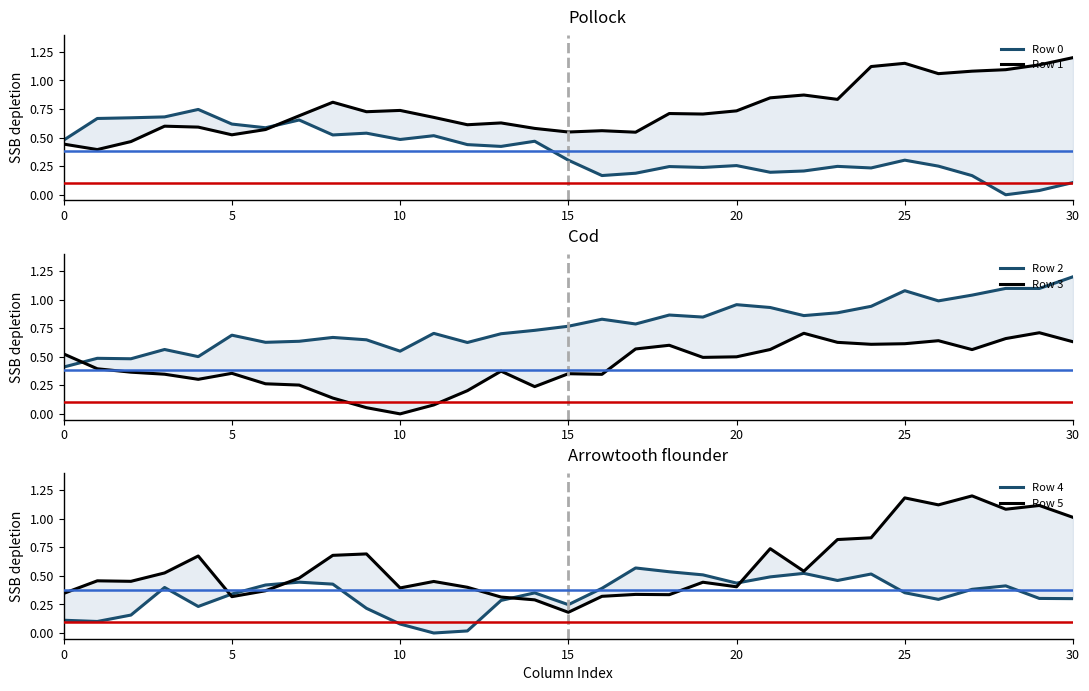

What is the value of the Row 4 point at the 28th from the left?

0.4